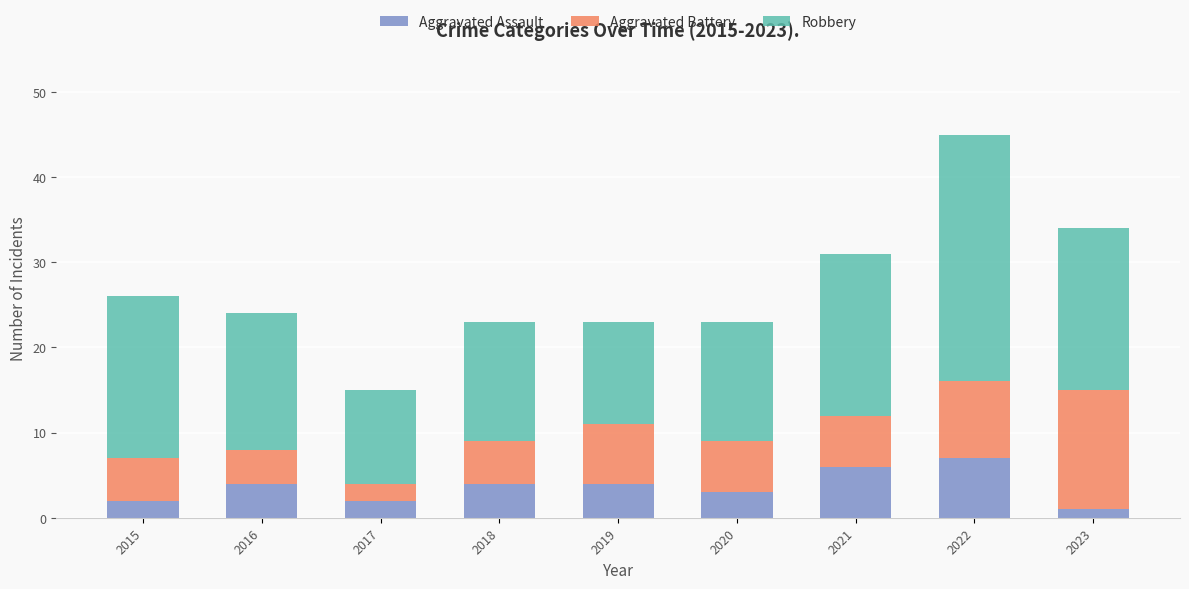

At which category is the sum across all series the highest?

2022